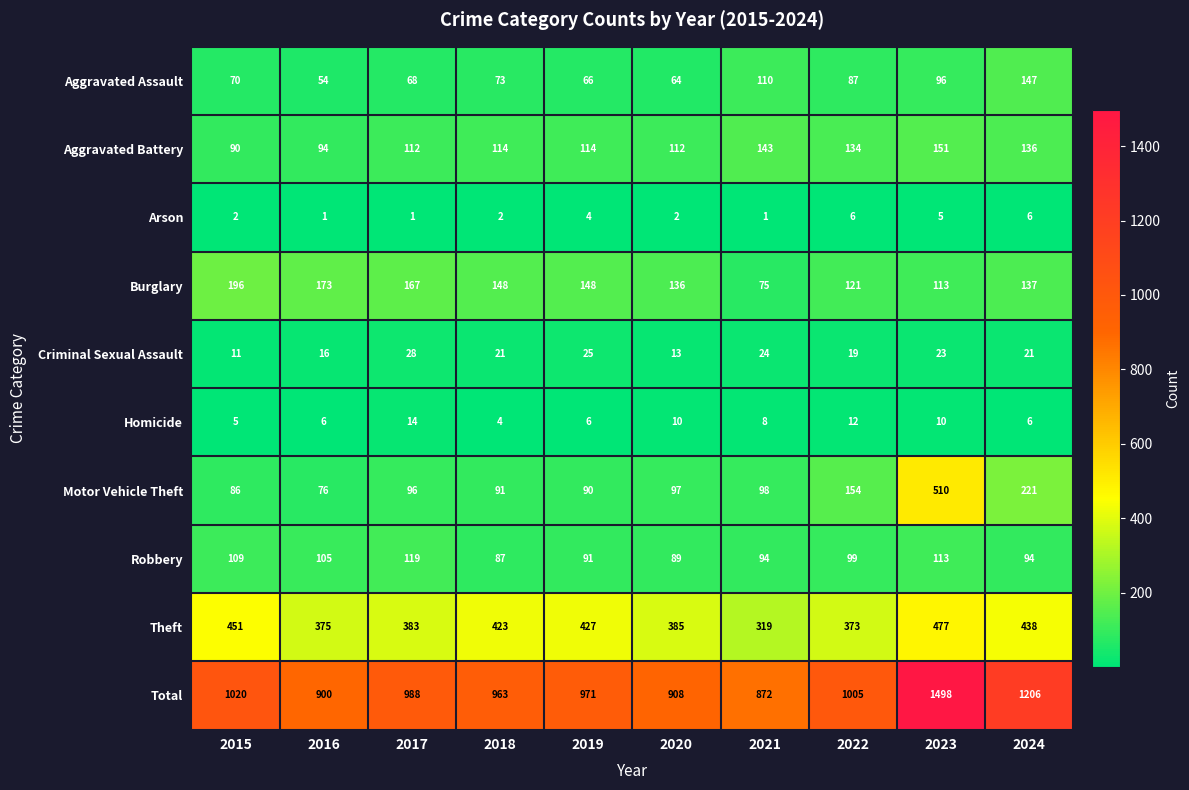

What is the highest value of the Robbery series?

119